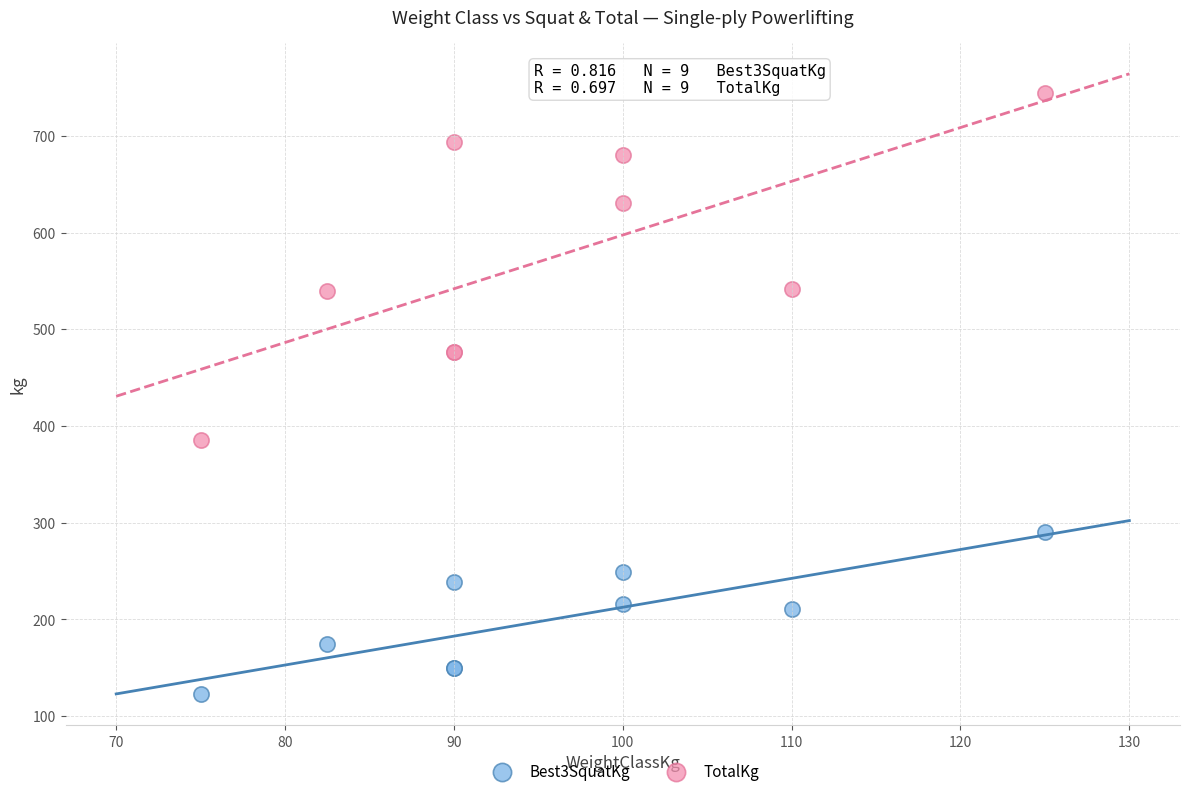

Which series reaches the maximum Y coordinate?

TotalKg